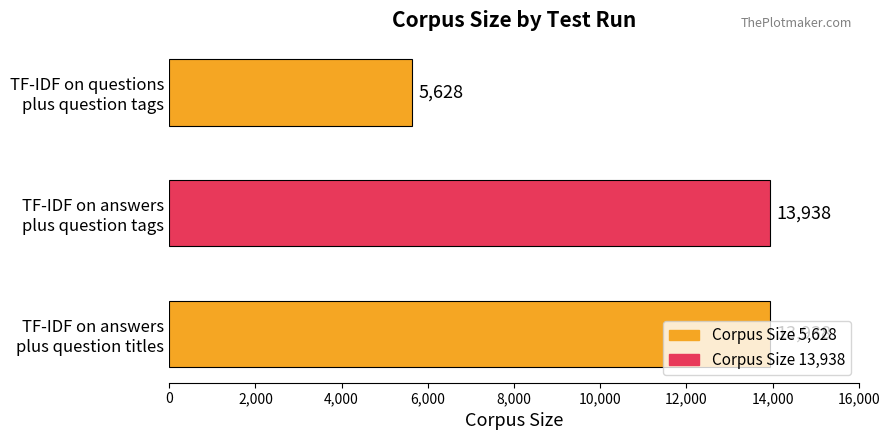

Does the chart contain any negative values?

No